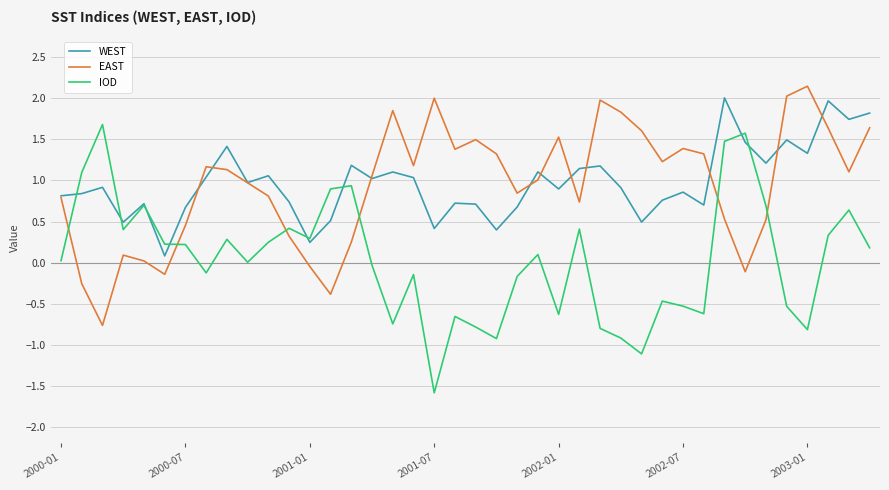

What is the maximum value for WEST?

2.0